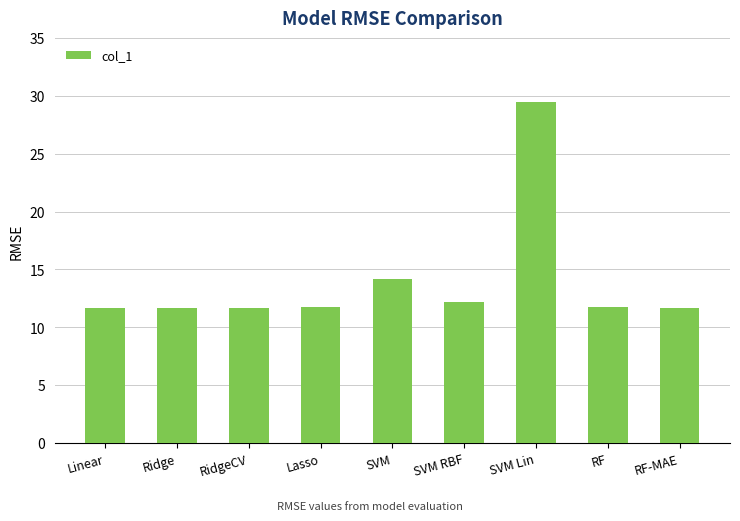

What is the value of the 6th bar from the left?

12.2